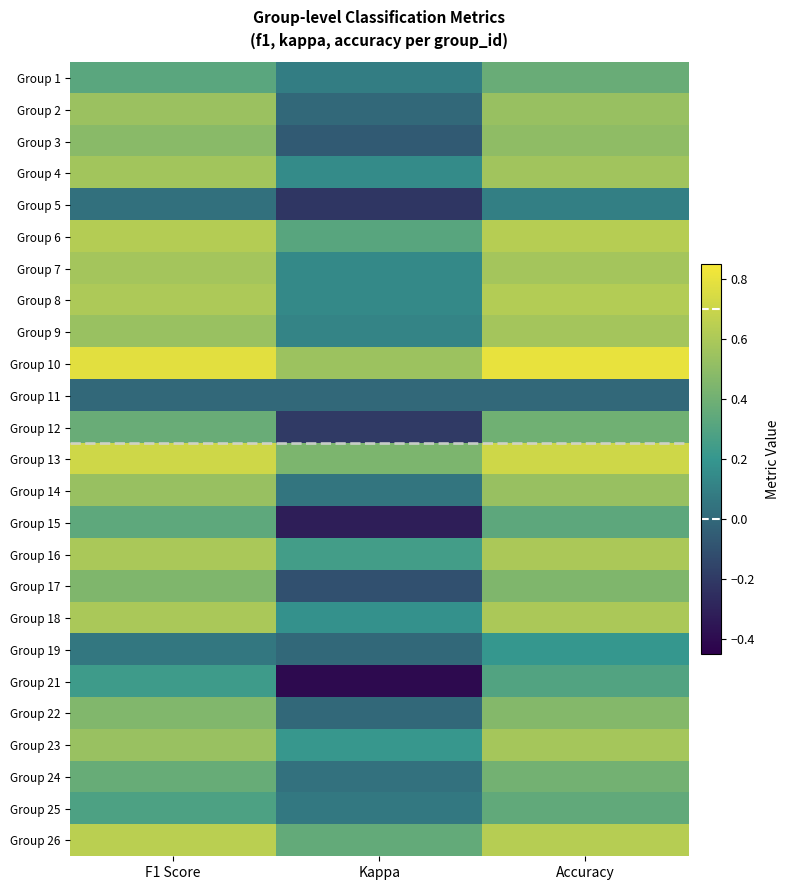

Reading left to right, what are all the values shown in this chart?

Group 1: F1 Score=0.3	Kappa=0.1	Accuracy=0.4
Group 2: F1 Score=0.5	Kappa=0.0	Accuracy=0.5
Group 3: F1 Score=0.5	Kappa=-0.1	Accuracy=0.5
Group 4: F1 Score=0.6	Kappa=0.2	Accuracy=0.6
Group 5: F1 Score=0.0	Kappa=-0.2	Accuracy=0.1
Group 6: F1 Score=0.6	Kappa=0.3	Accuracy=0.6
Group 7: F1 Score=0.6	Kappa=0.1	Accuracy=0.6
Group 8: F1 Score=0.6	Kappa=0.1	Accuracy=0.6
Group 9: F1 Score=0.5	Kappa=0.1	Accuracy=0.6
Group 10: F1 Score=0.8	Kappa=0.5	Accuracy=0.8
Group 11: F1 Score=0.0	Kappa=0.0	Accuracy=0.0
Group 12: F1 Score=0.4	Kappa=-0.2	Accuracy=0.4
Group 13: F1 Score=0.7	Kappa=0.4	Accuracy=0.7
Group 14: F1 Score=0.5	Kappa=0.1	Accuracy=0.5
Group 15: F1 Score=0.3	Kappa=-0.3	Accuracy=0.3
Group 16: F1 Score=0.6	Kappa=0.2	Accuracy=0.6
Group 17: F1 Score=0.5	Kappa=-0.1	Accuracy=0.5
Group 18: F1 Score=0.6	Kappa=0.2	Accuracy=0.6
Group 19: F1 Score=0.1	Kappa=0.0	Accuracy=0.2
Group 21: F1 Score=0.2	Kappa=-0.4	Accuracy=0.3
Group 22: F1 Score=0.5	Kappa=0.0	Accuracy=0.5
Group 23: F1 Score=0.5	Kappa=0.2	Accuracy=0.6
Group 24: F1 Score=0.4	Kappa=0.0	Accuracy=0.4
Group 25: F1 Score=0.3	Kappa=0.1	Accuracy=0.3
Group 26: F1 Score=0.6	Kappa=0.4	Accuracy=0.6